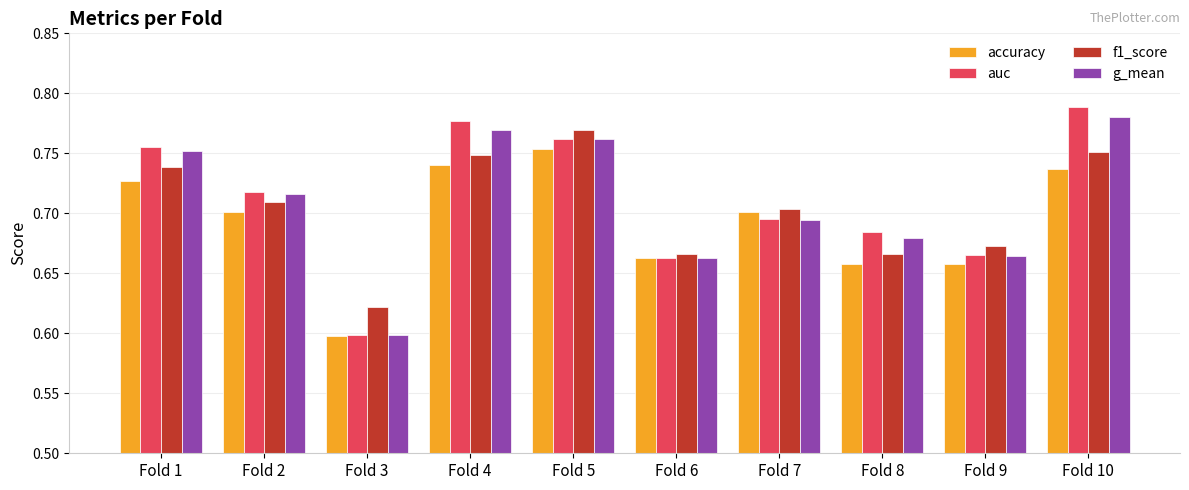

Which series has the widest spread of values?

auc